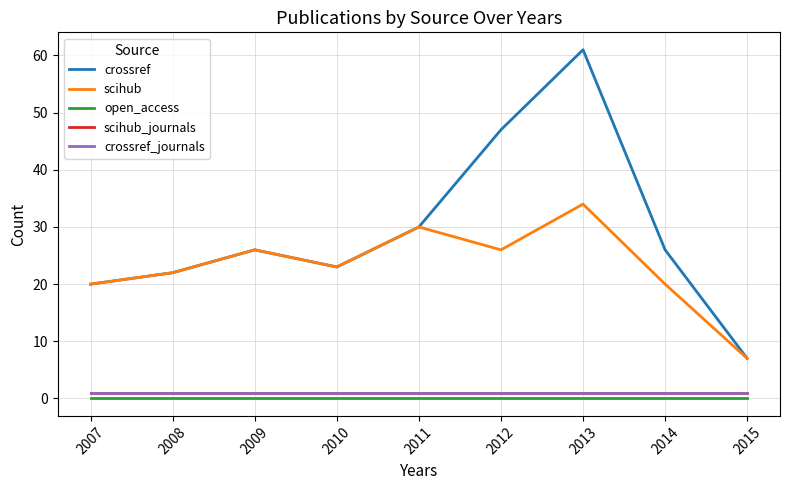

True or false: scihub_journals and crossref cross at least once.

False